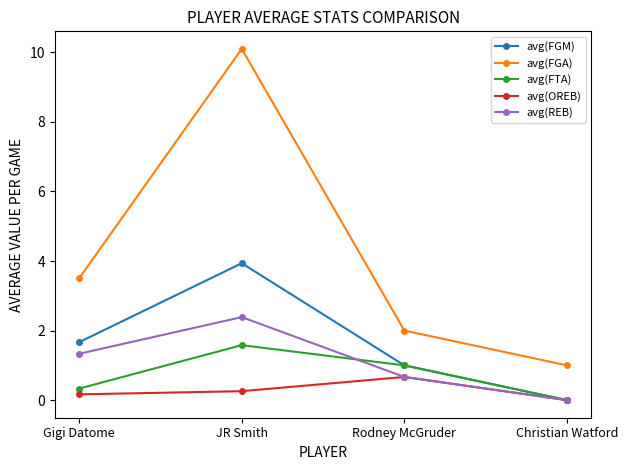

What is the difference between the second highest and minimum values in the avg(REB) series?

1.3